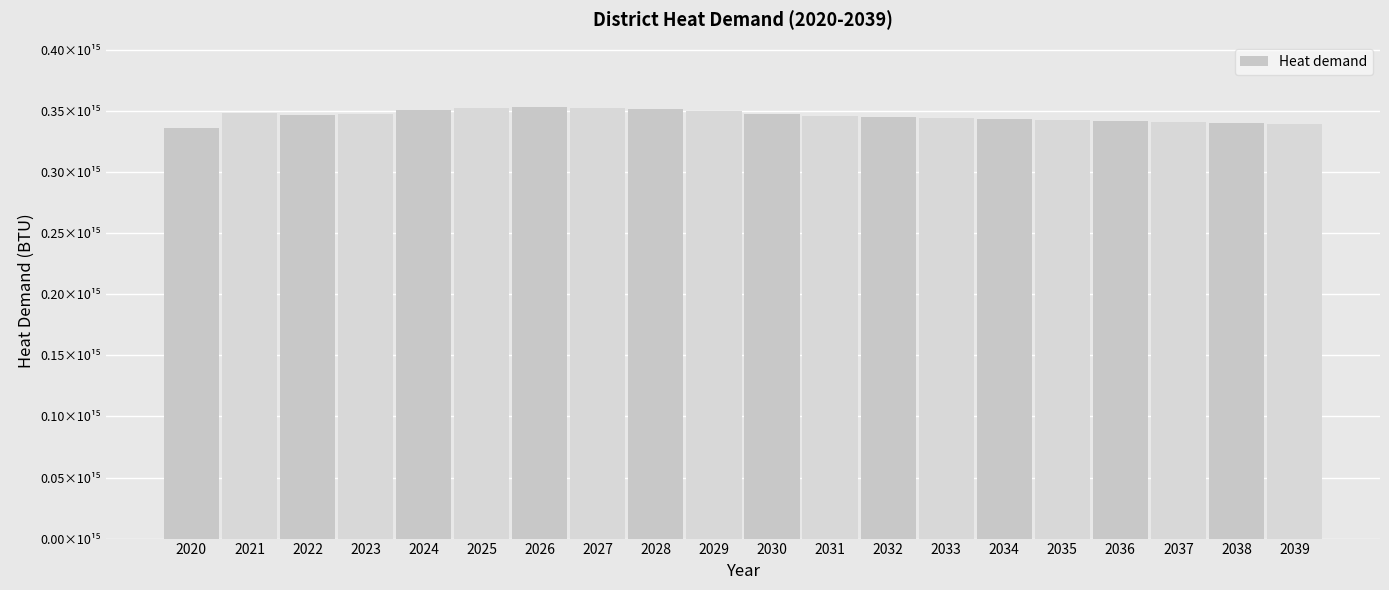

Is it true that the value at 2025 is 352843560602611.7?

True